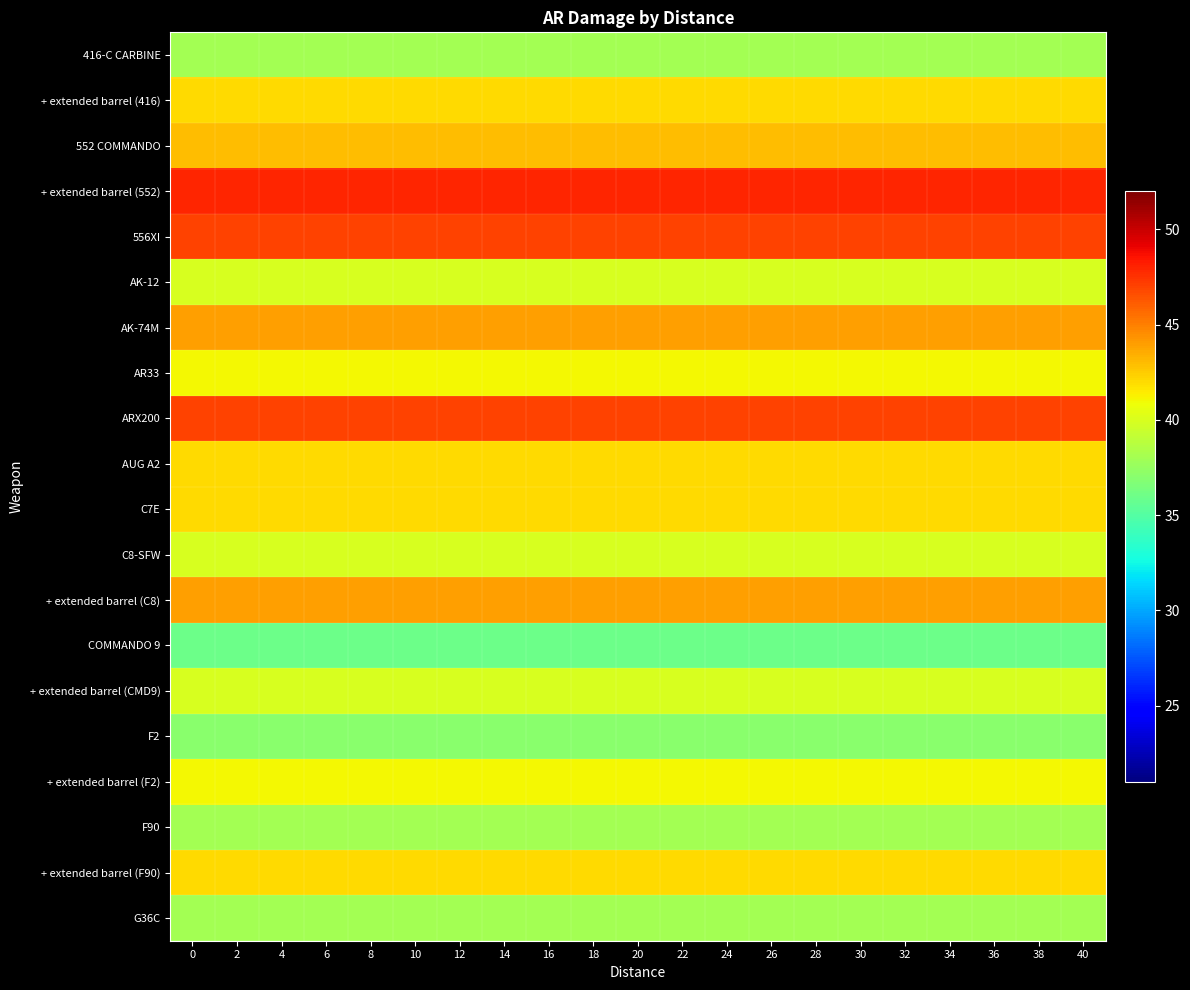

Reading right to left, what are all the values shown in this chart?

416-C CARBINE: 40=38	38=38	36=38	34=38	32=38	30=38	28=38	26=38	24=38	22=38	20=38	18=38	16=38	14=38	12=38	10=38	8=38	6=38	4=38	2=38	0=38
+ extended barrel (416): 40=42	38=42	36=42	34=42	32=42	30=42	28=42	26=42	24=42	22=42	20=42	18=42	16=42	14=42	12=42	10=42	8=42	6=42	4=42	2=42	0=42
552 COMMANDO: 40=43	38=43	36=43	34=43	32=43	30=43	28=43	26=43	24=43	22=43	20=43	18=43	16=43	14=43	12=43	10=43	8=43	6=43	4=43	2=43	0=43
+ extended barrel (552): 40=48	38=48	36=48	34=48	32=48	30=48	28=48	26=48	24=48	22=48	20=48	18=48	16=48	14=48	12=48	10=48	8=48	6=48	4=48	2=48	0=48
556XI: 40=47	38=47	36=47	34=47	32=47	30=47	28=47	26=47	24=47	22=47	20=47	18=47	16=47	14=47	12=47	10=47	8=47	6=47	4=47	2=47	0=47
AK-12: 40=40	38=40	36=40	34=40	32=40	30=40	28=40	26=40	24=40	22=40	20=40	18=40	16=40	14=40	12=40	10=40	8=40	6=40	4=40	2=40	0=40
AK-74M: 40=44	38=44	36=44	34=44	32=44	30=44	28=44	26=44	24=44	22=44	20=44	18=44	16=44	14=44	12=44	10=44	8=44	6=44	4=44	2=44	0=44
AR33: 40=41	38=41	36=41	34=41	32=41	30=41	28=41	26=41	24=41	22=41	20=41	18=41	16=41	14=41	12=41	10=41	8=41	6=41	4=41	2=41	0=41
ARX200: 40=47	38=47	36=47	34=47	32=47	30=47	28=47	26=47	24=47	22=47	20=47	18=47	16=47	14=47	12=47	10=47	8=47	6=47	4=47	2=47	0=47
AUG A2: 40=42	38=42	36=42	34=42	32=42	30=42	28=42	26=42	24=42	22=42	20=42	18=42	16=42	14=42	12=42	10=42	8=42	6=42	4=42	2=42	0=42
C7E: 40=42	38=42	36=42	34=42	32=42	30=42	28=42	26=42	24=42	22=42	20=42	18=42	16=42	14=42	12=42	10=42	8=42	6=42	4=42	2=42	0=42
C8-SFW: 40=40	38=40	36=40	34=40	32=40	30=40	28=40	26=40	24=40	22=40	20=40	18=40	16=40	14=40	12=40	10=40	8=40	6=40	4=40	2=40	0=40
+ extended barrel (C8): 40=44	38=44	36=44	34=44	32=44	30=44	28=44	26=44	24=44	22=44	20=44	18=44	16=44	14=44	12=44	10=44	8=44	6=44	4=44	2=44	0=44
COMMANDO 9: 40=36	38=36	36=36	34=36	32=36	30=36	28=36	26=36	24=36	22=36	20=36	18=36	16=36	14=36	12=36	10=36	8=36	6=36	4=36	2=36	0=36
+ extended barrel (CMD9): 40=40	38=40	36=40	34=40	32=40	30=40	28=40	26=40	24=40	22=40	20=40	18=40	16=40	14=40	12=40	10=40	8=40	6=40	4=40	2=40	0=40
F2: 40=37	38=37	36=37	34=37	32=37	30=37	28=37	26=37	24=37	22=37	20=37	18=37	16=37	14=37	12=37	10=37	8=37	6=37	4=37	2=37	0=37
+ extended barrel (F2): 40=41	38=41	36=41	34=41	32=41	30=41	28=41	26=41	24=41	22=41	20=41	18=41	16=41	14=41	12=41	10=41	8=41	6=41	4=41	2=41	0=41
F90: 40=38	38=38	36=38	34=38	32=38	30=38	28=38	26=38	24=38	22=38	20=38	18=38	16=38	14=38	12=38	10=38	8=38	6=38	4=38	2=38	0=38
+ extended barrel (F90): 40=42	38=42	36=42	34=42	32=42	30=42	28=42	26=42	24=42	22=42	20=42	18=42	16=42	14=42	12=42	10=42	8=42	6=42	4=42	2=42	0=42
G36C: 40=38	38=38	36=38	34=38	32=38	30=38	28=38	26=38	24=38	22=38	20=38	18=38	16=38	14=38	12=38	10=38	8=38	6=38	4=38	2=38	0=38